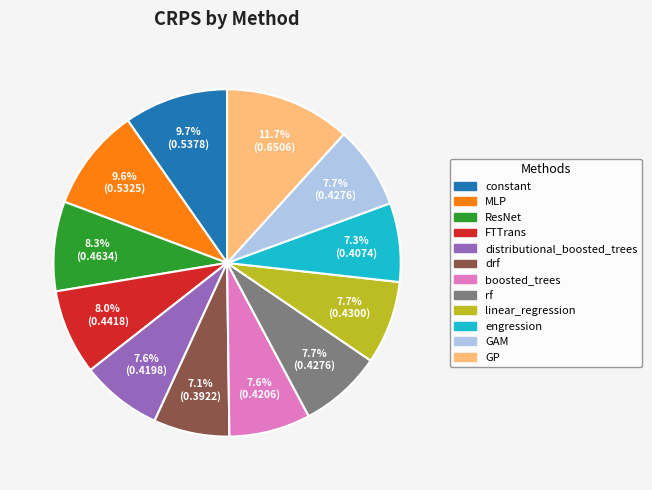

How many segments does this pie chart have?

12